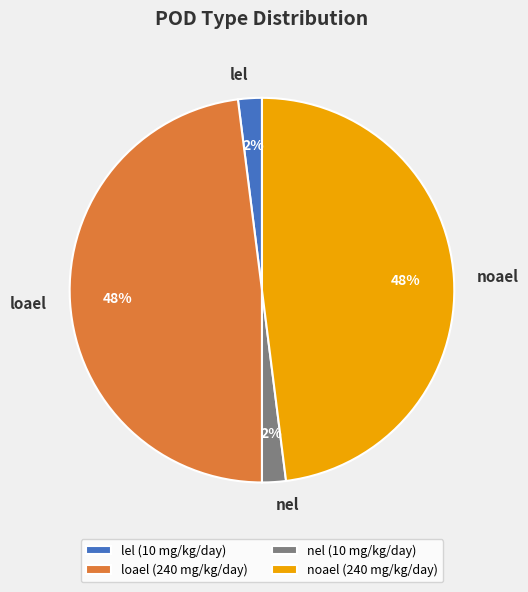

To the nearest percent, what percentage of the pie is lel?

2%